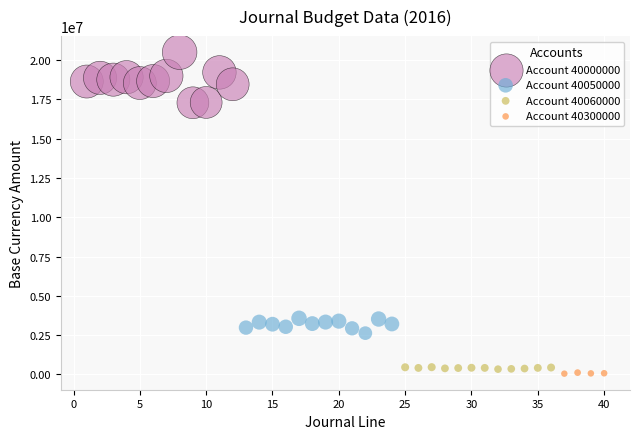

Which series reaches the minimum Y coordinate?

Account 40300000